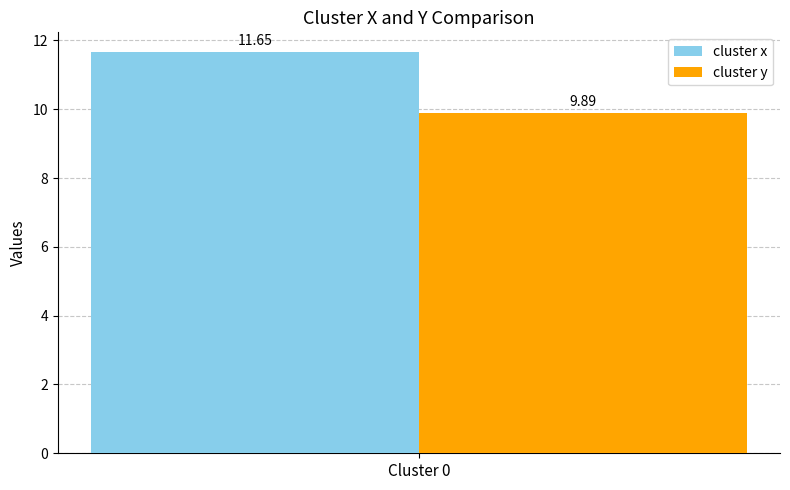

Which series has the largest range (max minus min)?

cluster x